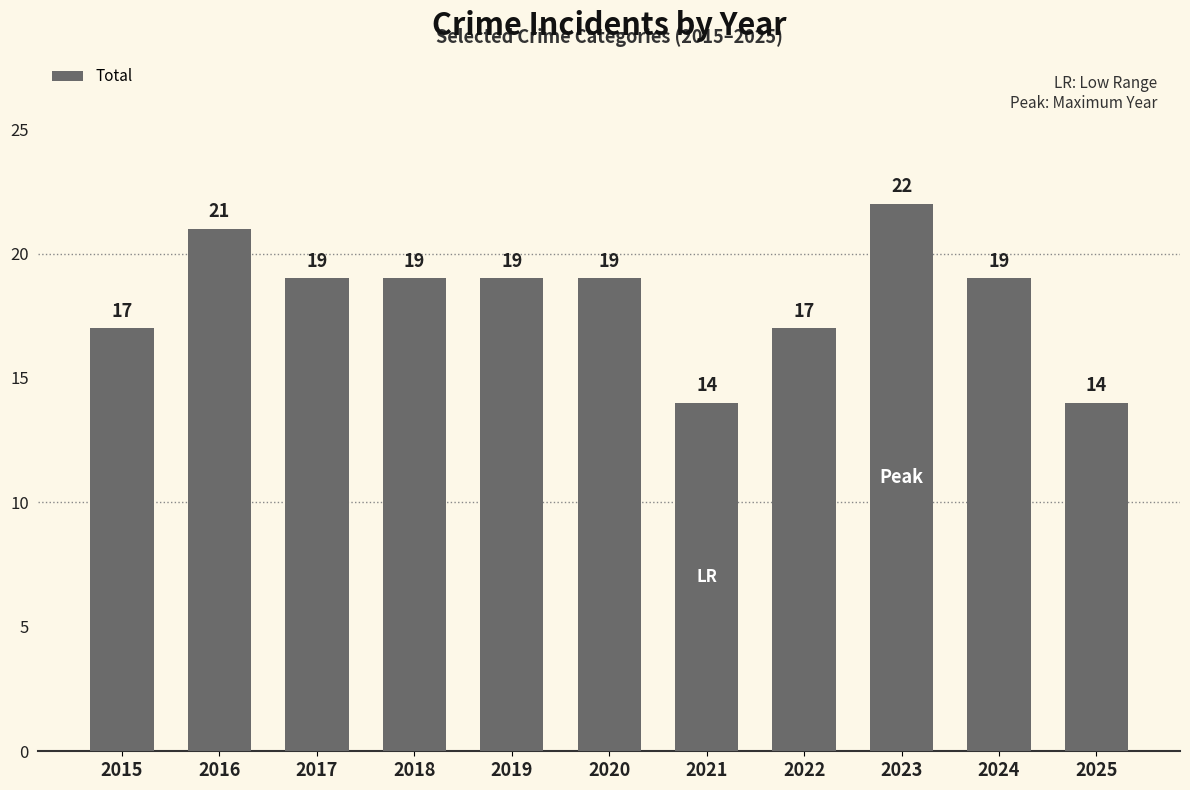

At which category does the chart reach its peak across all series?

2023